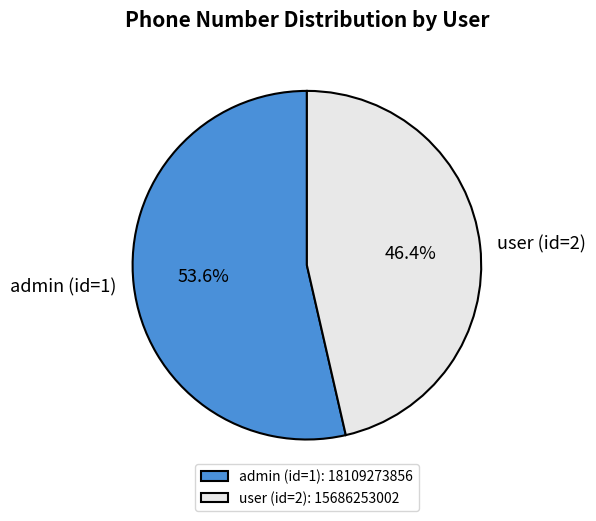

How many segments does this pie chart have?

2